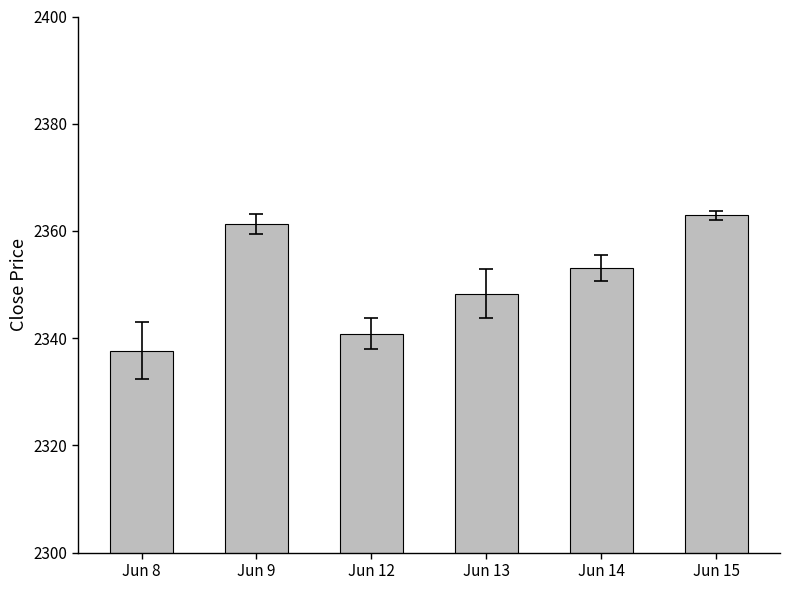

What value does the data have at Jun 8?

2337.6